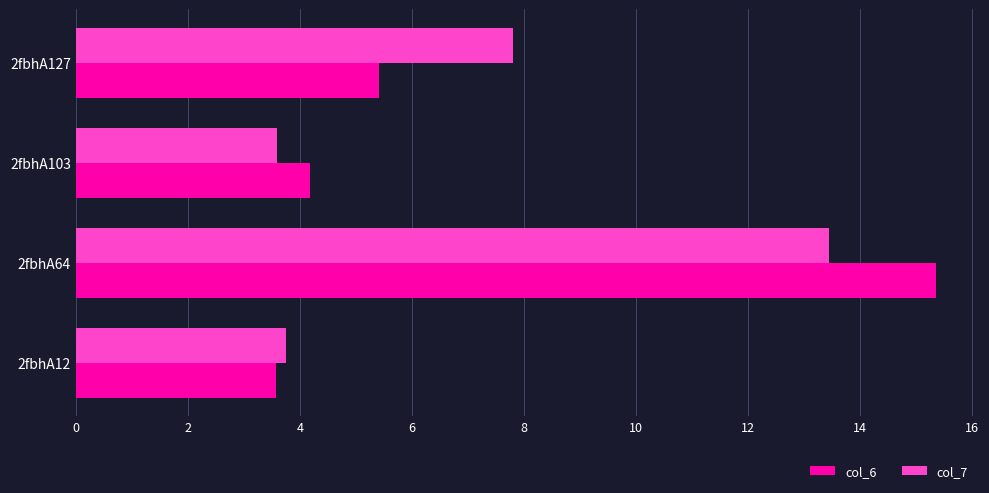

What is the greatest value displayed?

15.4